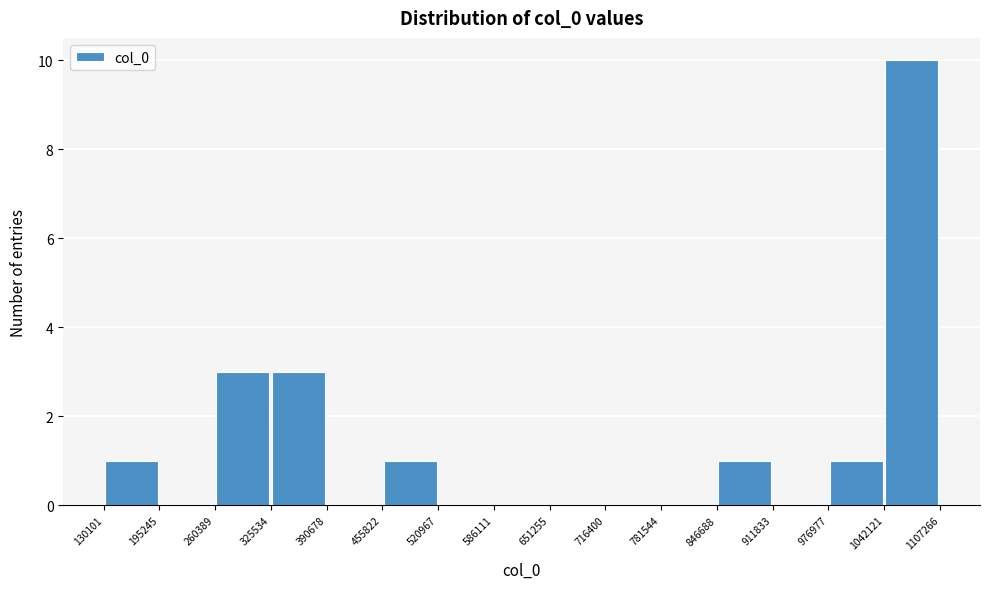

How tall is the bar that spans 455822 to 520967 on the x-axis? The values are not printed on the chart, so give them approximately, as read against the axis.

1